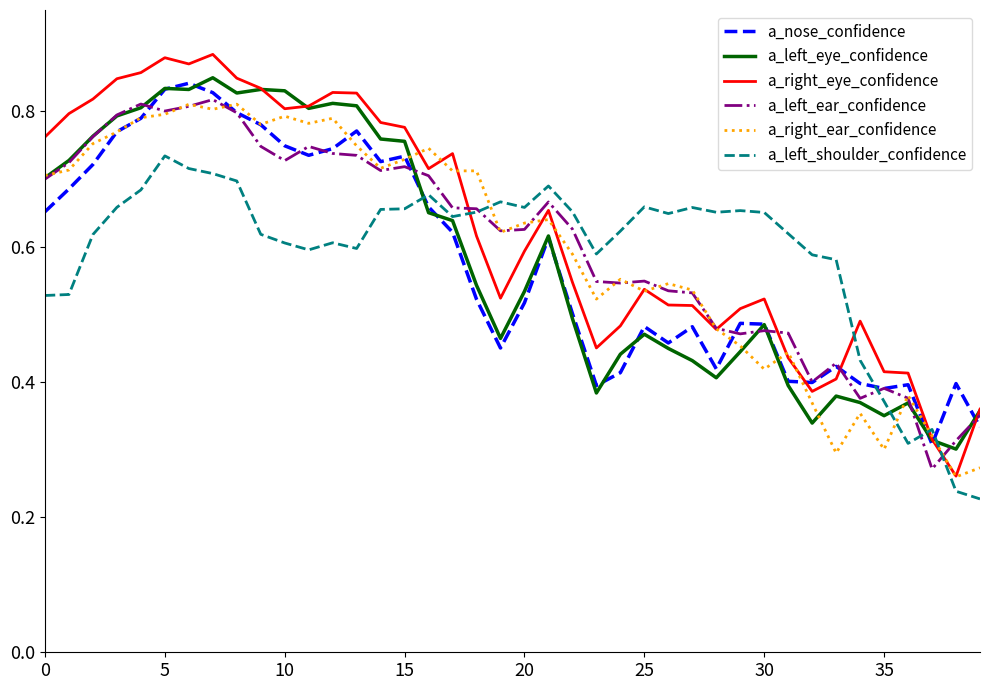

Which series has the widest spread of values?

a_right_eye_confidence